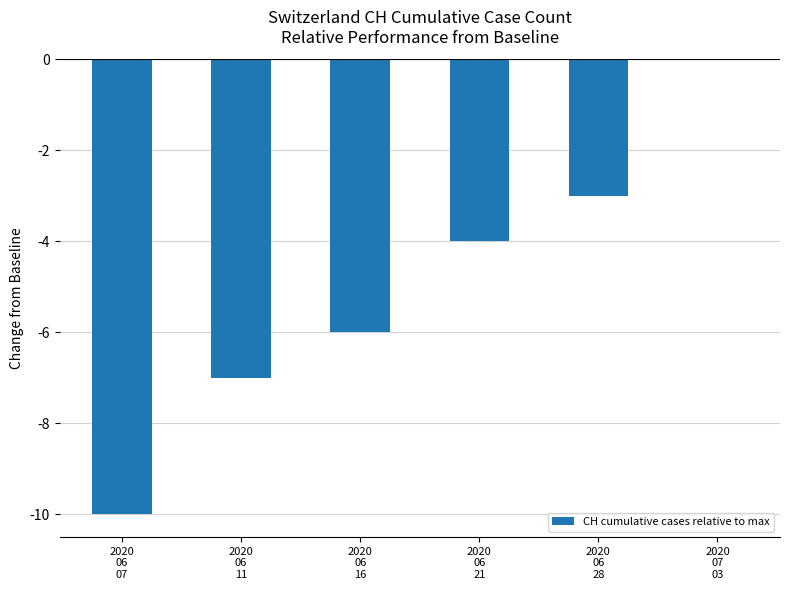

What is the sum of all values?

-30